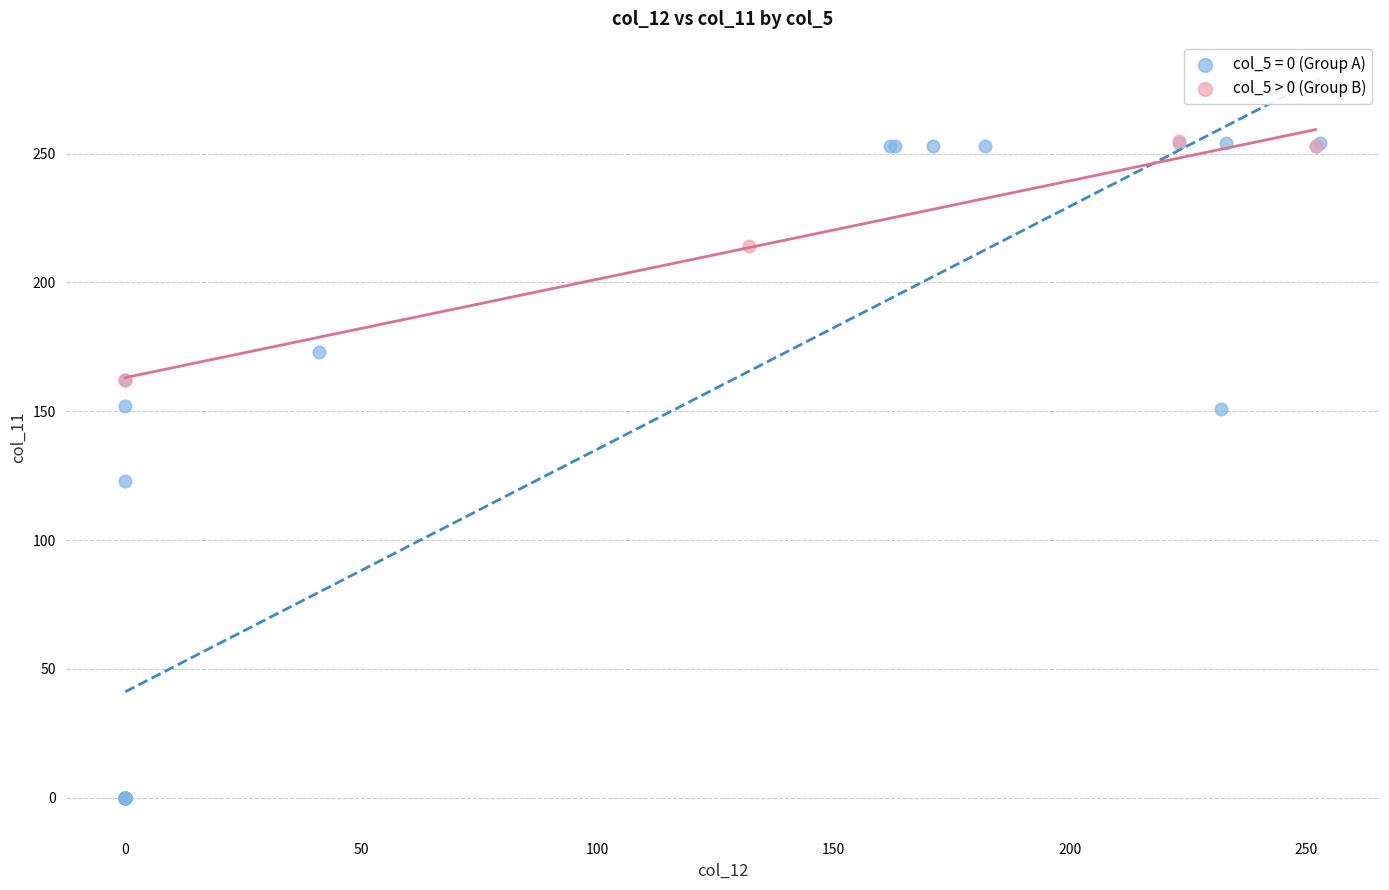

Which series contains the lowest Y value?

col_5 = 0 (Group A)